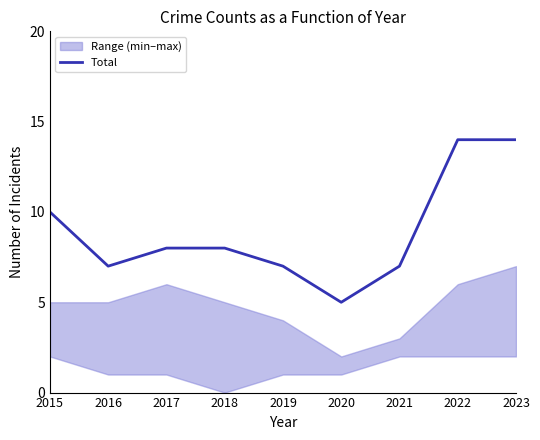

At which label does Total reach its minimum?

2020